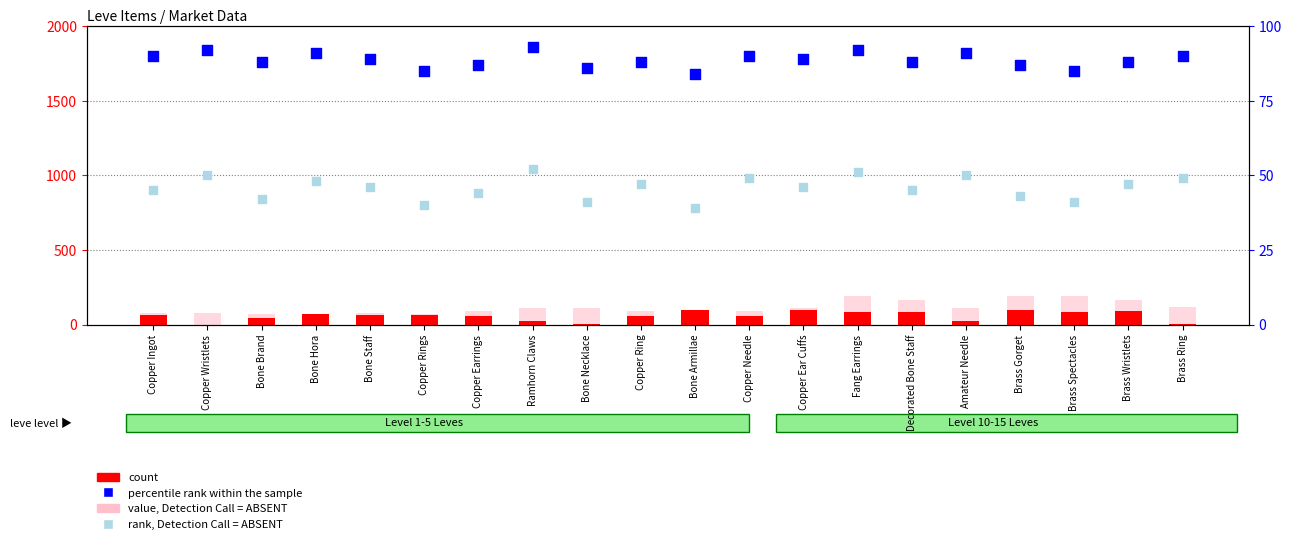

What are all the series names shown in the legend?

count, value, Detection Call = ABSENT, percentile rank within the sample, rank, Detection Call = ABSENT